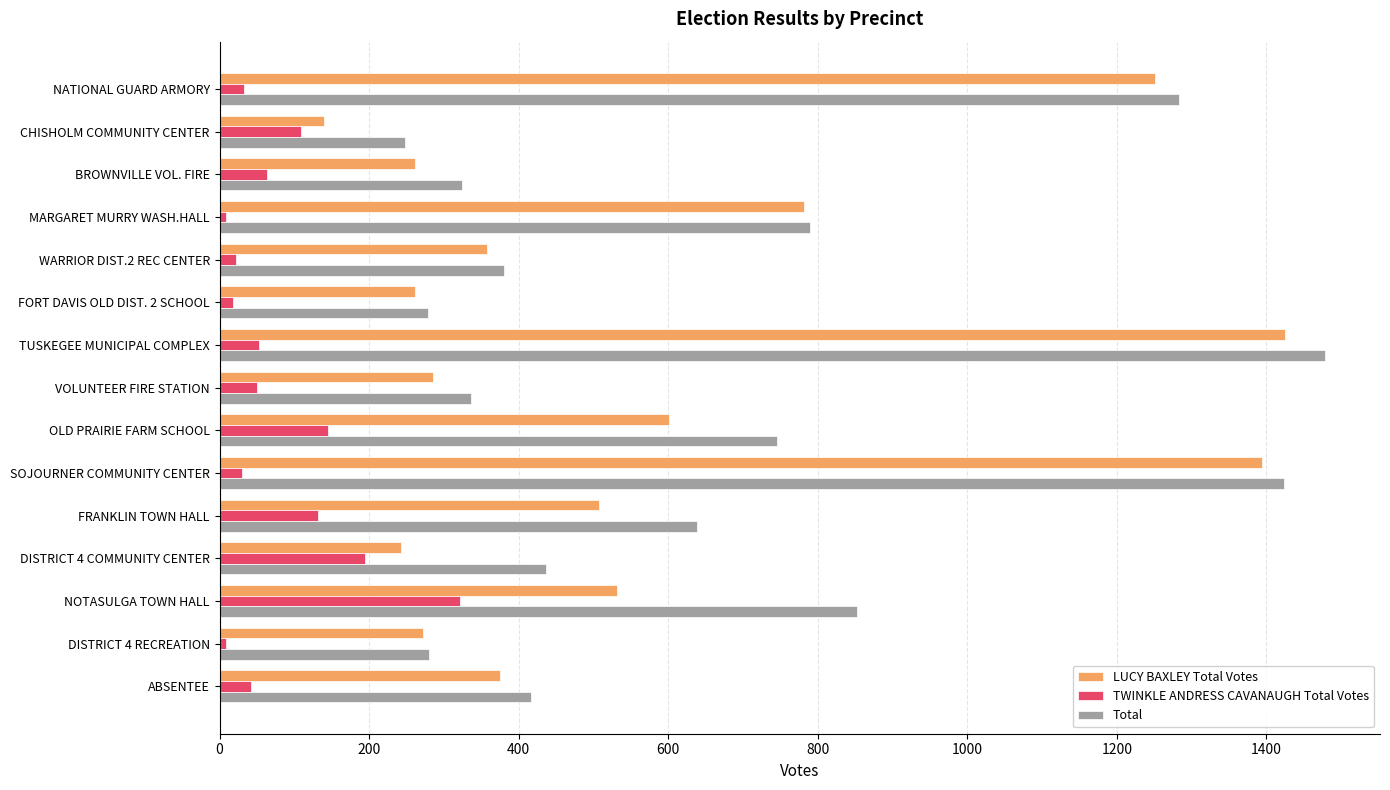

The value of LUCY BAXLEY Total Votes at OLD PRAIRIE FARM SCHOOL is 601. True or false?

True